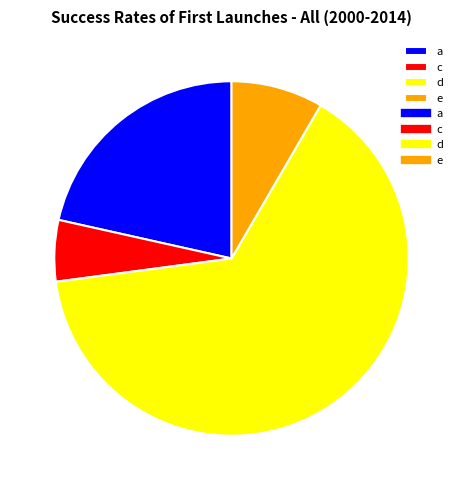

True or false: a accounts for 30% of the total.

False